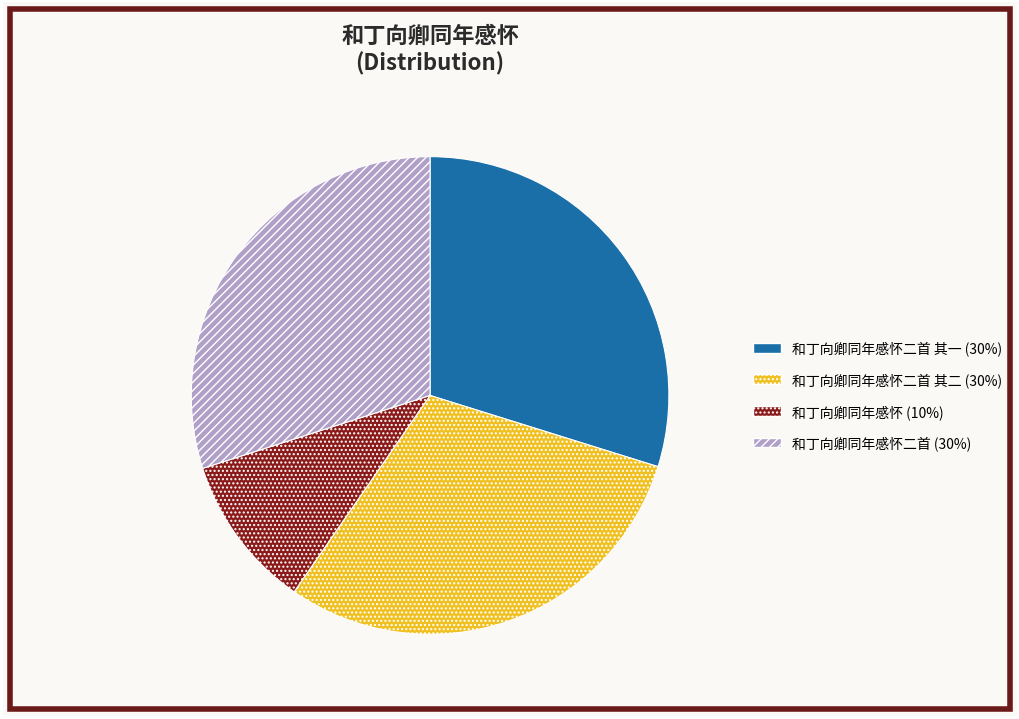

Is there any slice that represents more than half of the pie?

No